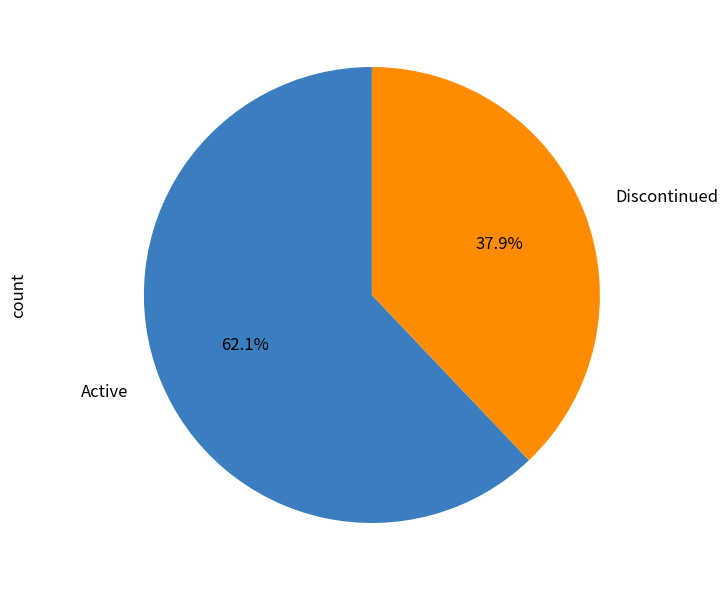

To the nearest percent, what is the average slice percentage?

50%